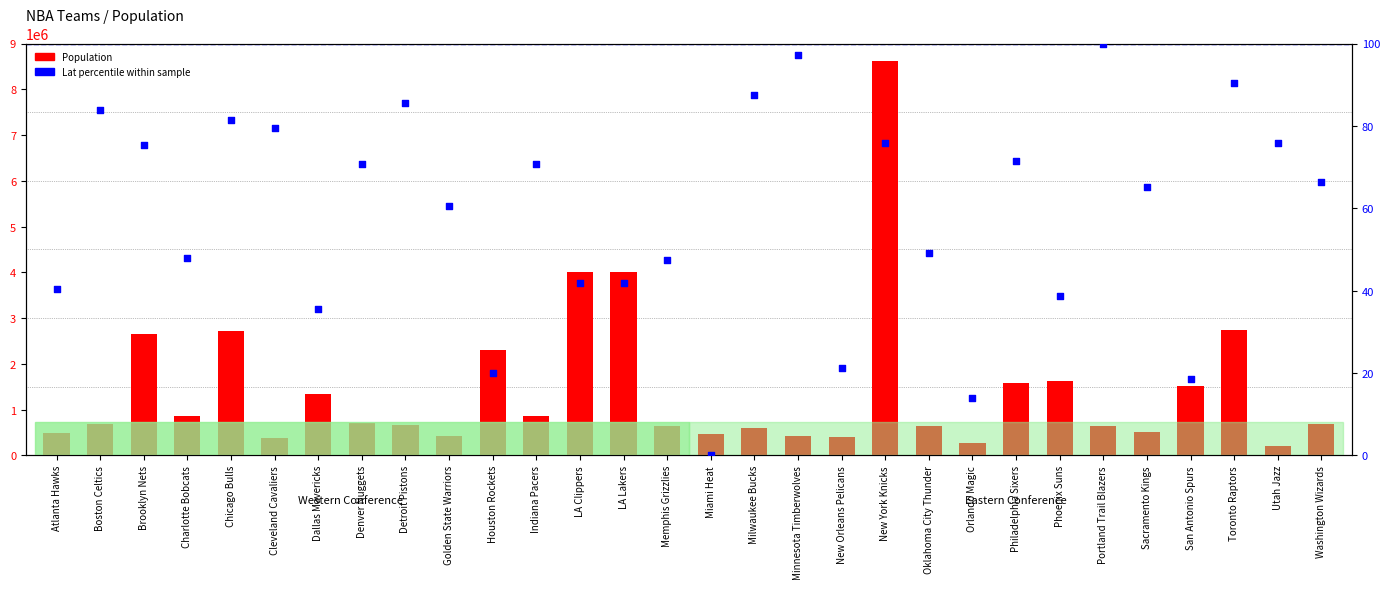

At which category is the sum across all series the highest?

New York Knicks